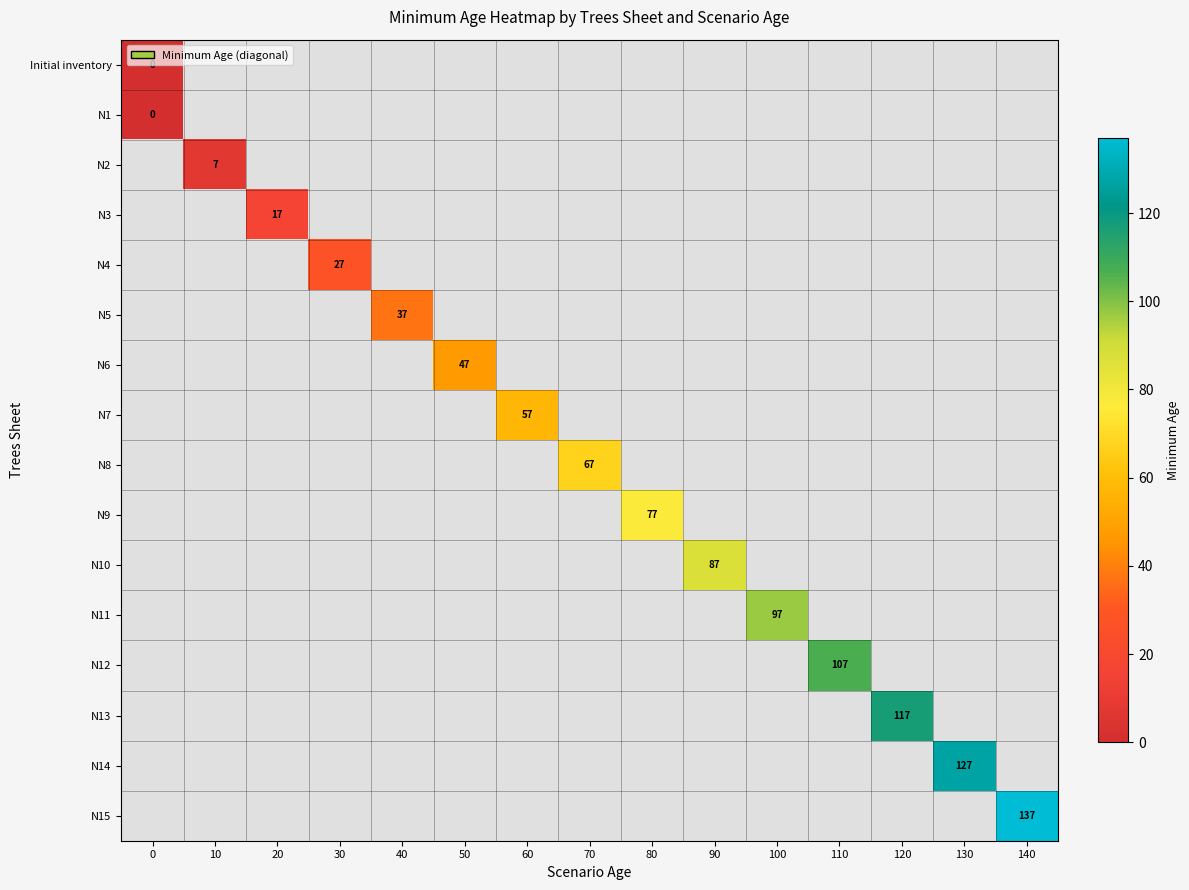

True or false: N13 has a value of 199 at 120.

False